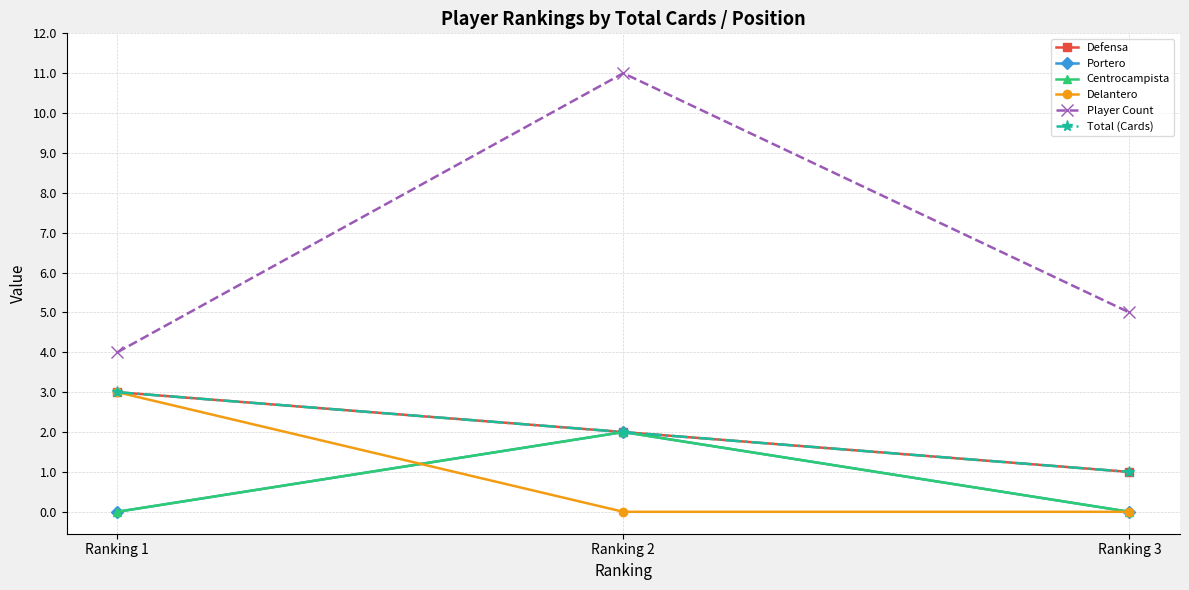

What is the sum of the Total (Cards) values at Ranking 1 and Ranking 3?

4